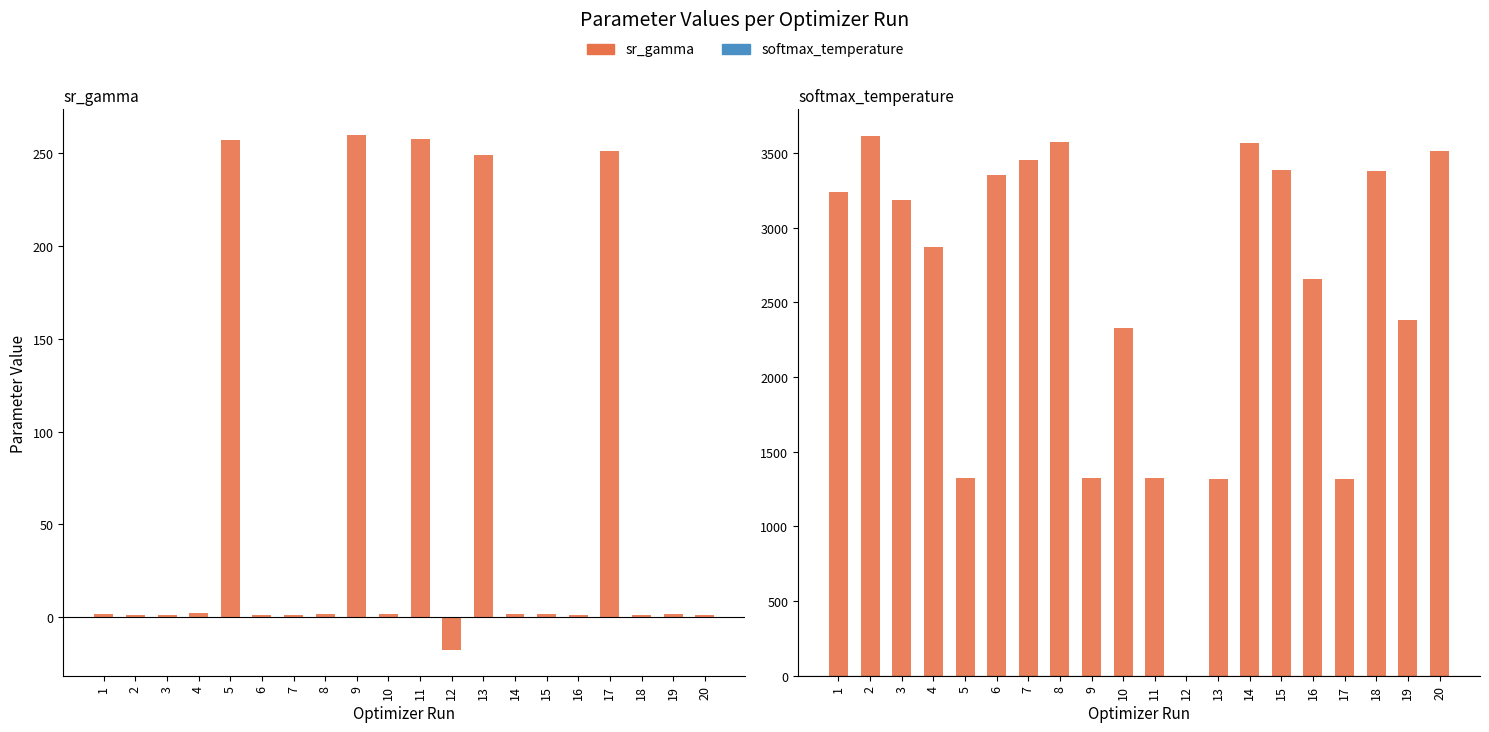

Reading left to right, list all the values displayed in this chart.

sr_gamma: 1.9	1.2	1.1	2.2	256.7	1.4	1.5	1.9	259.5	1.7	257.2	-17.6	248.9	1.8	1.7	1.4	251.1	1.1	1.7	1.1
softmax_temperature: 3239.7	3612.7	3183.0	2874.4	1322.2	3356.4	3451.9	3577.8	1321.8	2328.0	1322.4	1.3	1320.7	3568.3	3386.3	2658.4	1320.8	3380.5	2382.4	3511.6